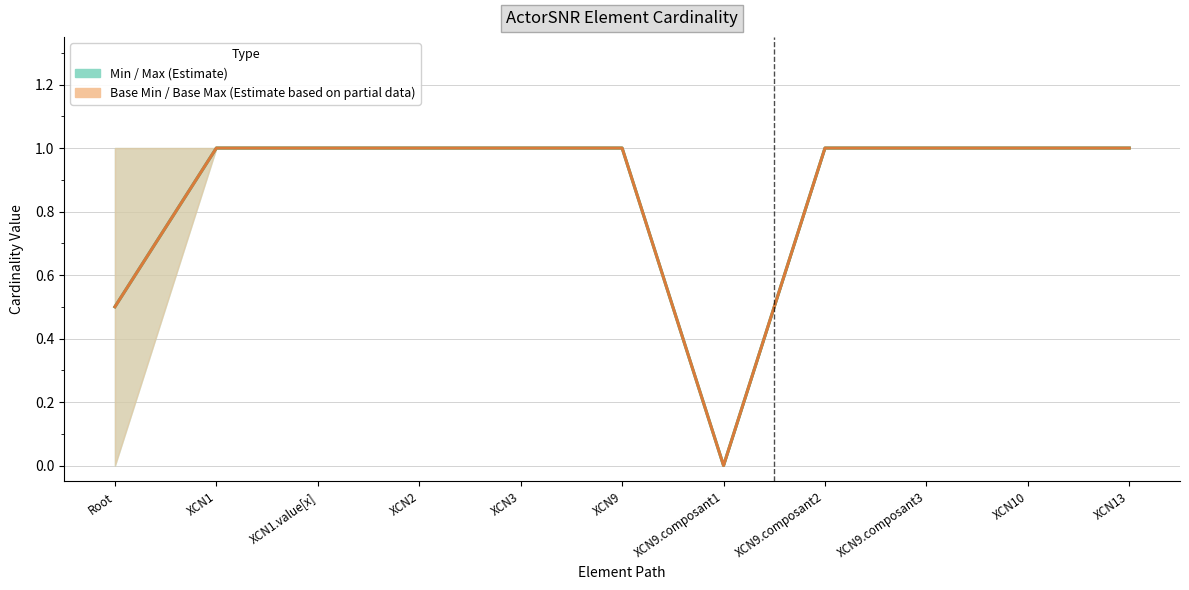

Where is Max nearest to the value 0?

ActorSNR.XCN9.composant1